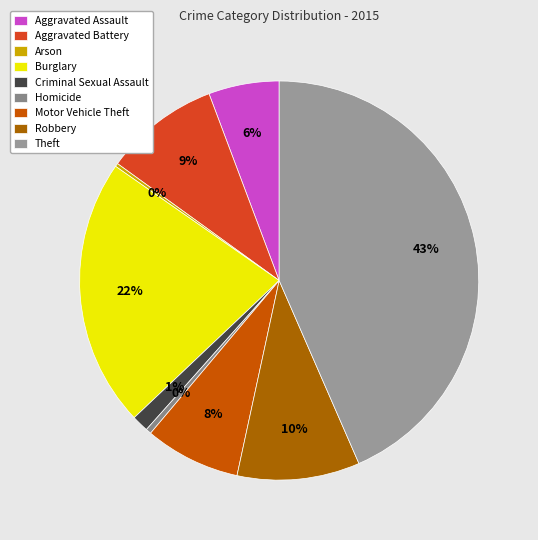

Does Arson represent more than half of the total?

No